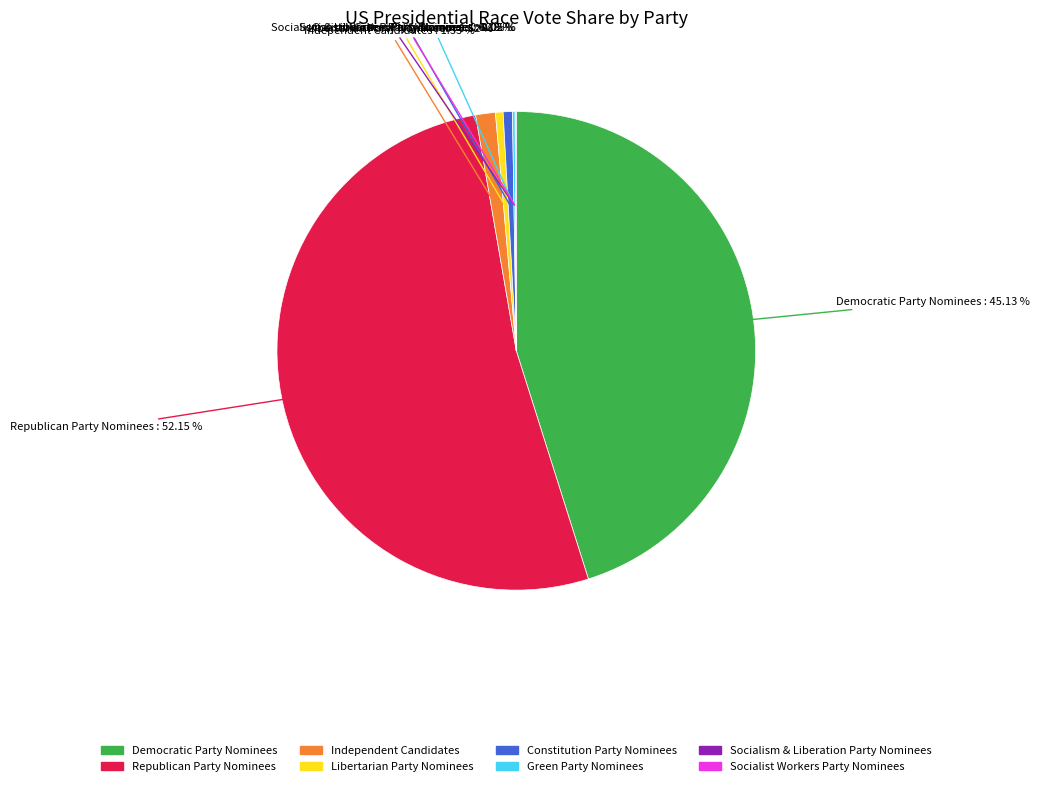

What is the largest slice in the pie chart?

Republican Party Nominees